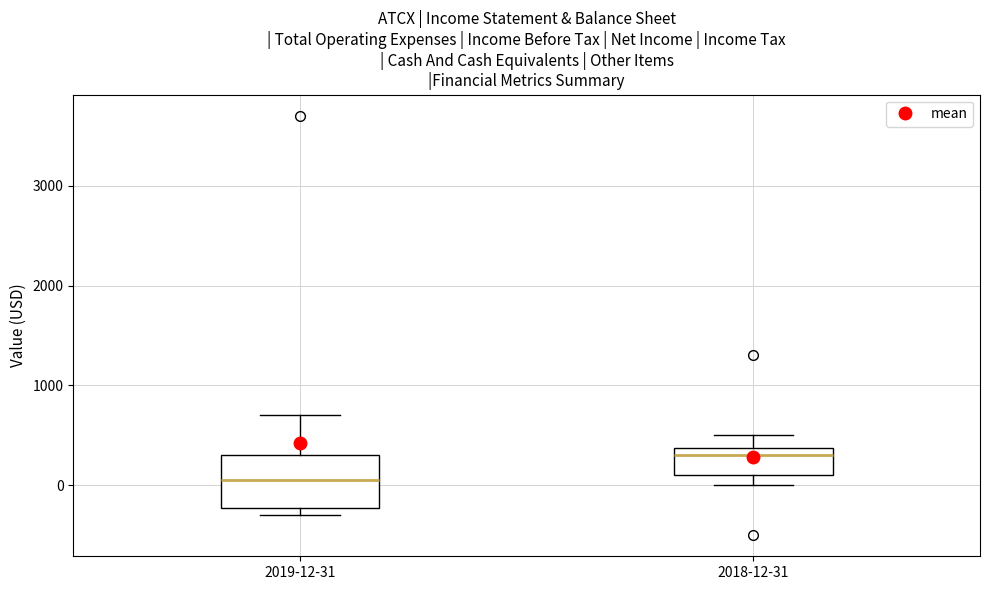

Reading left to right, transcribe this box plot: for each box, give where its median line is, the range the box spans, and where its two whiskers end, as read against the y-axis. The values are not printed on the chart, so give them approximately, as read against the axis.

2019-12-31: median 100, box -200 to 300, whiskers -300 to 700
2018-12-31: median 300, box 100 to 400, whiskers 0 to 500